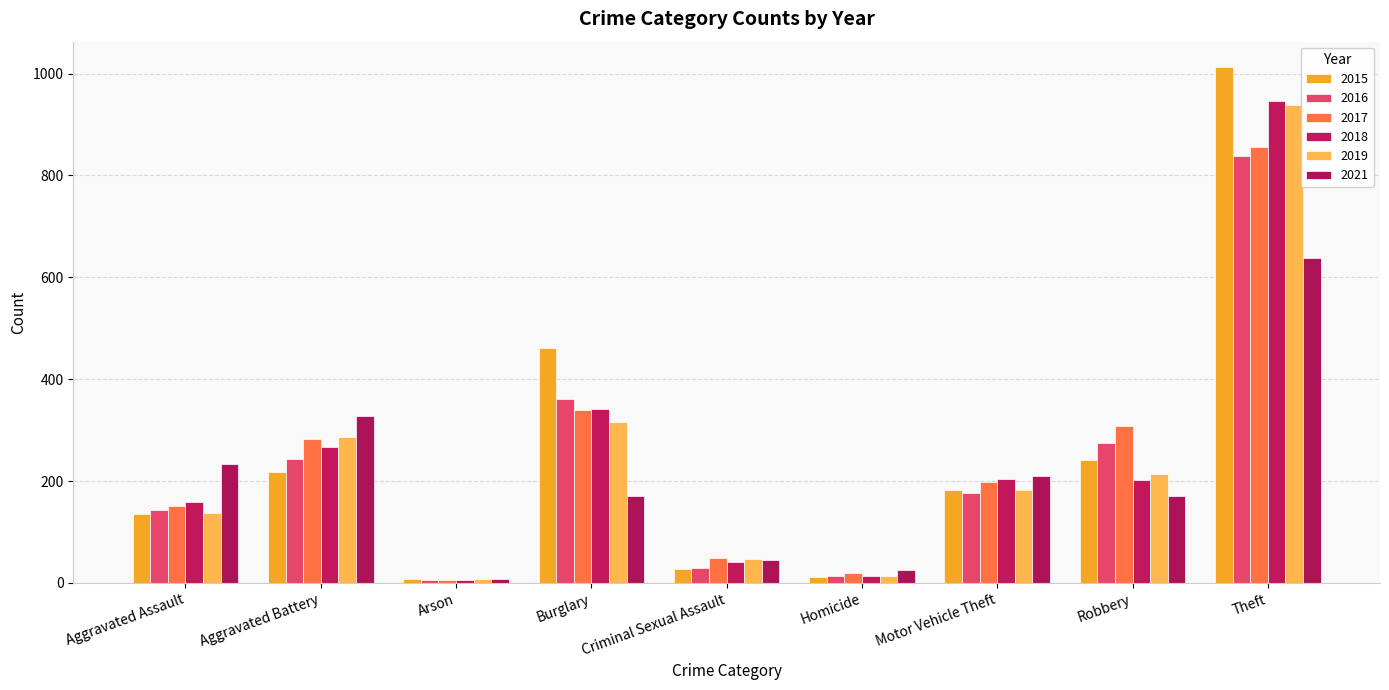

What is the value of the 2019 bar at the 2nd from the left?

287